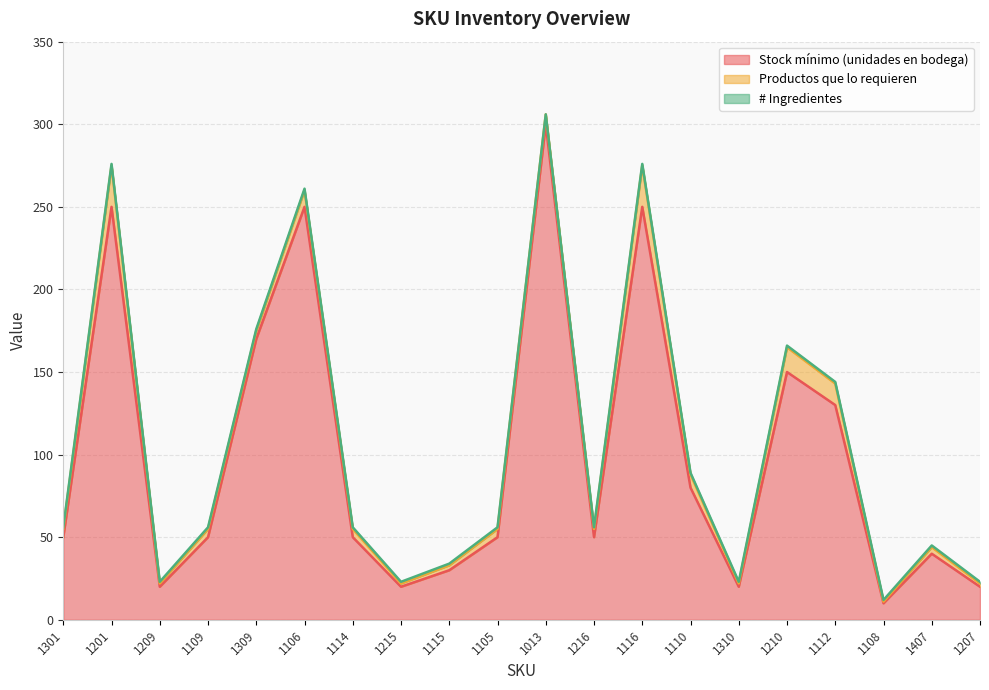

True or false: # Ingredientes and Productos que lo requieren cross at least once.

False